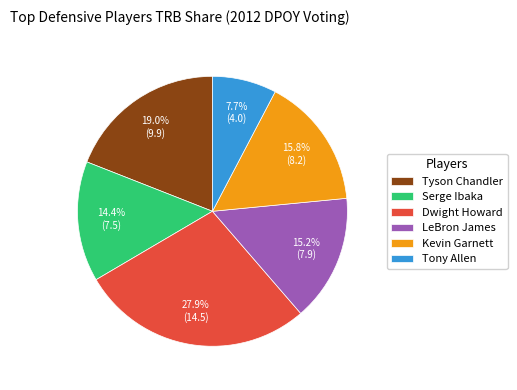

To the nearest percent, what is the average slice percentage?

17%